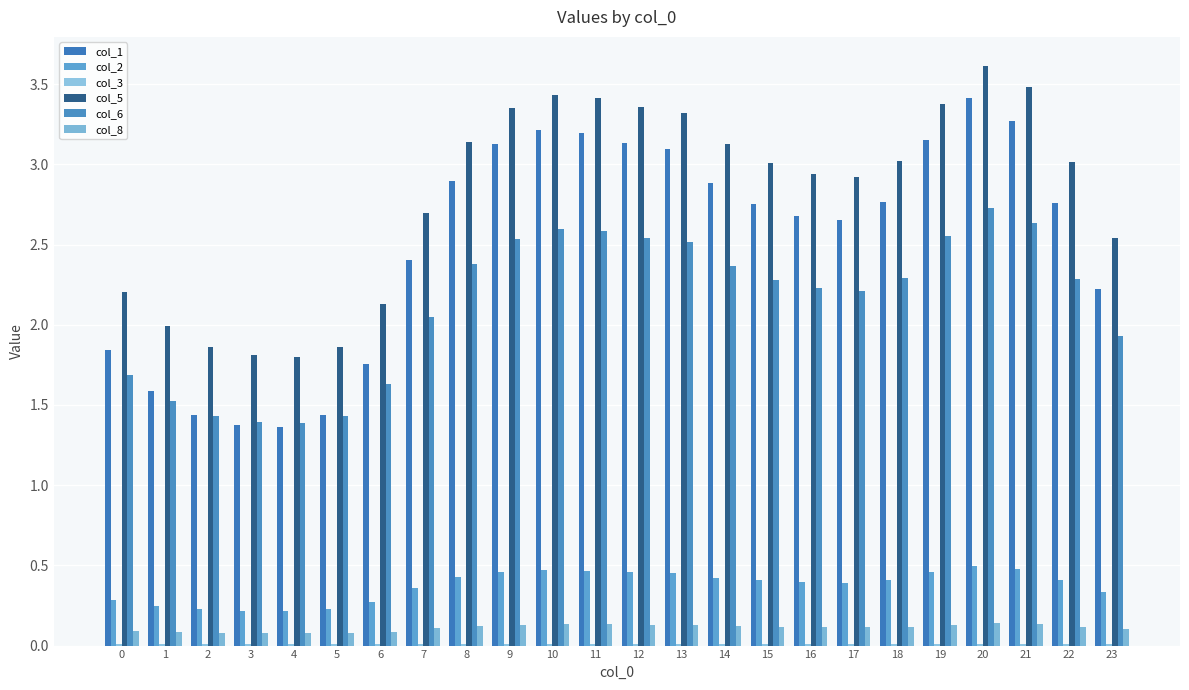

Reading right to left, transcribe all the data shown in this chart.

col_1: 2.2	2.8	3.3	3.4	3.2	2.8	2.7	2.7	2.8	2.9	3.1	3.1	3.2	3.2	3.1	2.9	2.4	1.8	1.4	1.4	1.4	1.4	1.6	1.8
col_2: 0.3	0.4	0.5	0.5	0.5	0.4	0.4	0.4	0.4	0.4	0.5	0.5	0.5	0.5	0.5	0.4	0.4	0.3	0.2	0.2	0.2	0.2	0.2	0.3
col_3: 0.0	0.0	0.0	0.0	0.0	0.0	0.0	0.0	0.0	0.0	0.0	0.0	0.0	0.0	0.0	0.0	0.0	0.0	0.0	0.0	0.0	0.0	0.0	0.0
col_5: 2.5	3.0	3.5	3.6	3.4	3.0	2.9	2.9	3.0	3.1	3.3	3.4	3.4	3.4	3.4	3.1	2.7	2.1	1.9	1.8	1.8	1.9	2.0	2.2
col_6: 1.9	2.3	2.6	2.7	2.6	2.3	2.2	2.2	2.3	2.4	2.5	2.5	2.6	2.6	2.5	2.4	2.0	1.6	1.4	1.4	1.4	1.4	1.5	1.7
col_8: 0.1	0.1	0.1	0.1	0.1	0.1	0.1	0.1	0.1	0.1	0.1	0.1	0.1	0.1	0.1	0.1	0.1	0.1	0.1	0.1	0.1	0.1	0.1	0.1